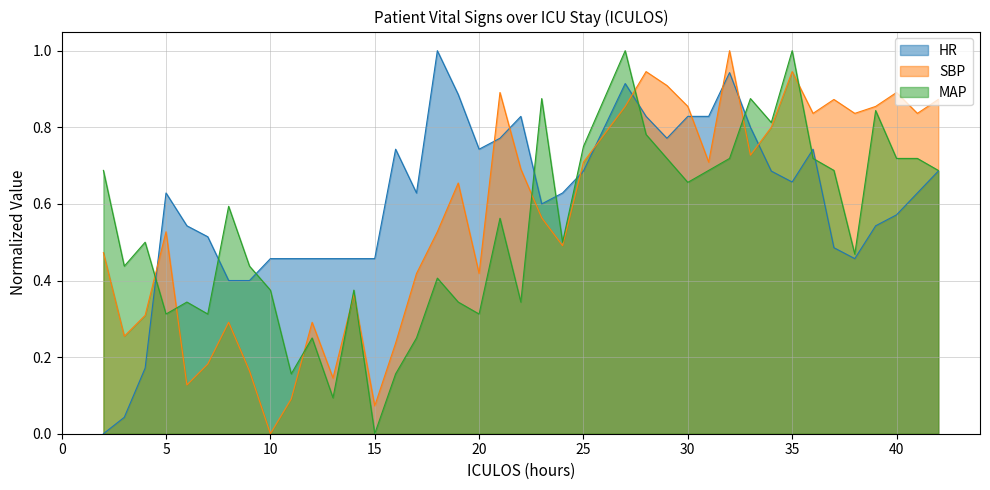

How many lines are shown in the chart?

3